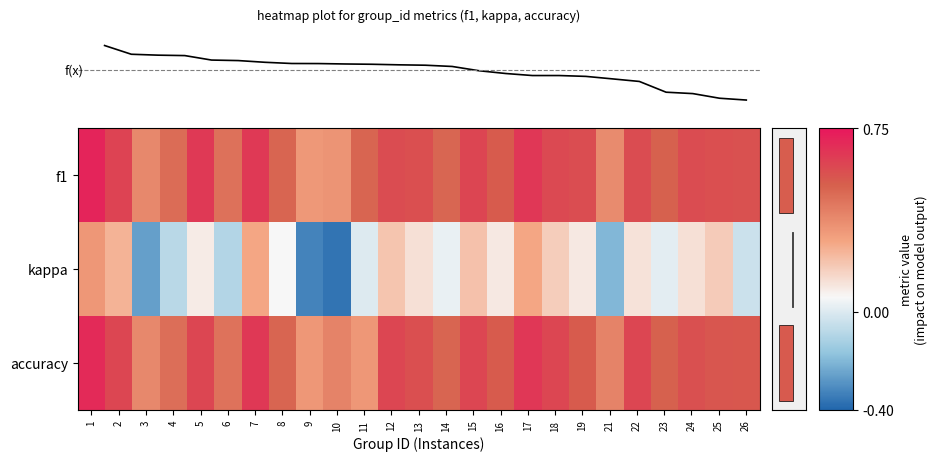

What is the spread (max minus min) of values at 9?

0.7